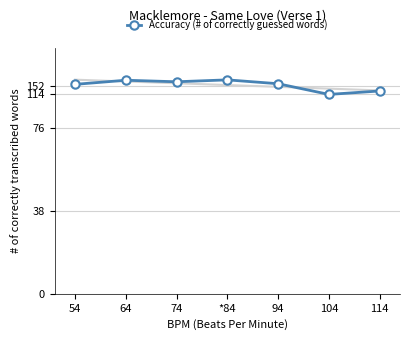

What is the label of the 7th point from the left?

114